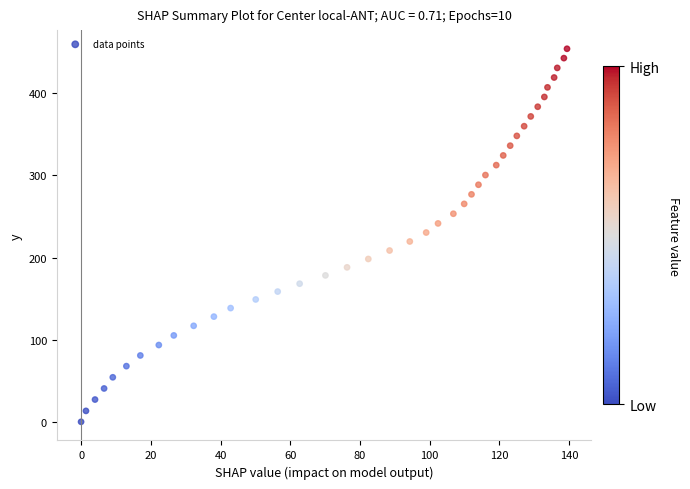

What is the range of Y values (max minus min)?

454.3